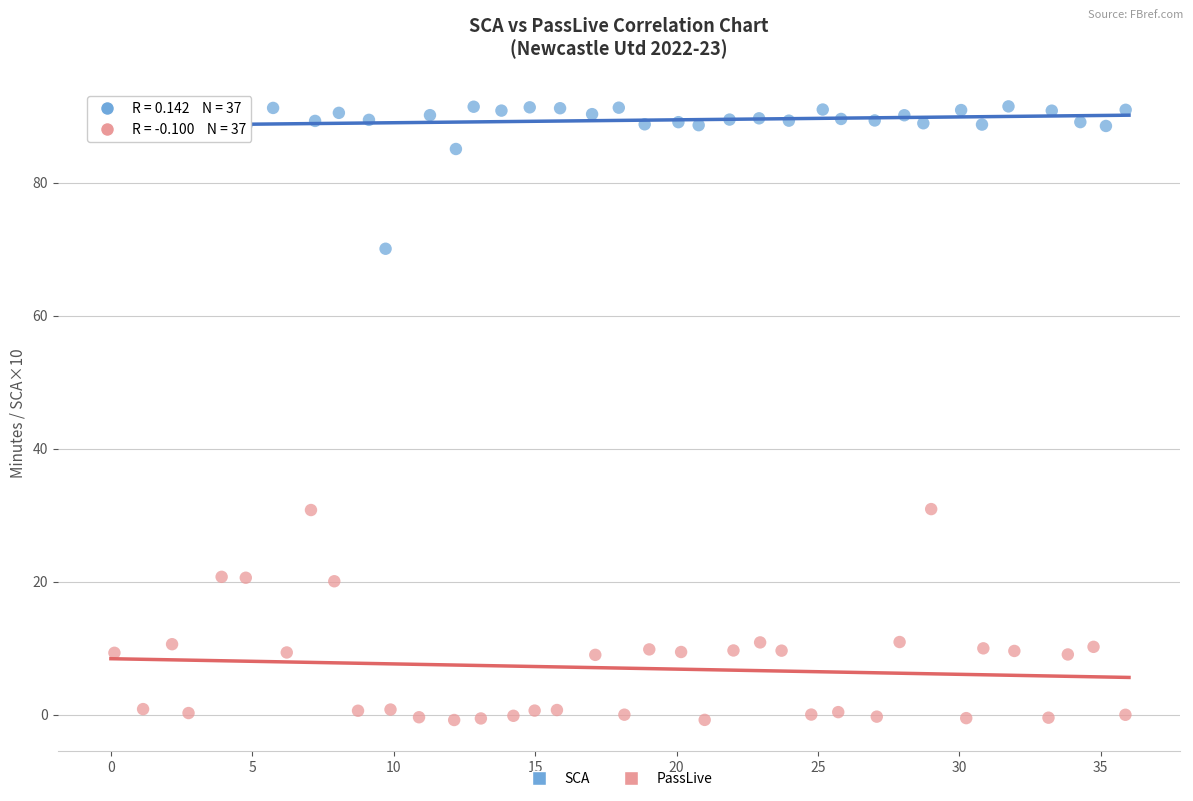

What are all the series names shown in the legend?

SCA, PassLive